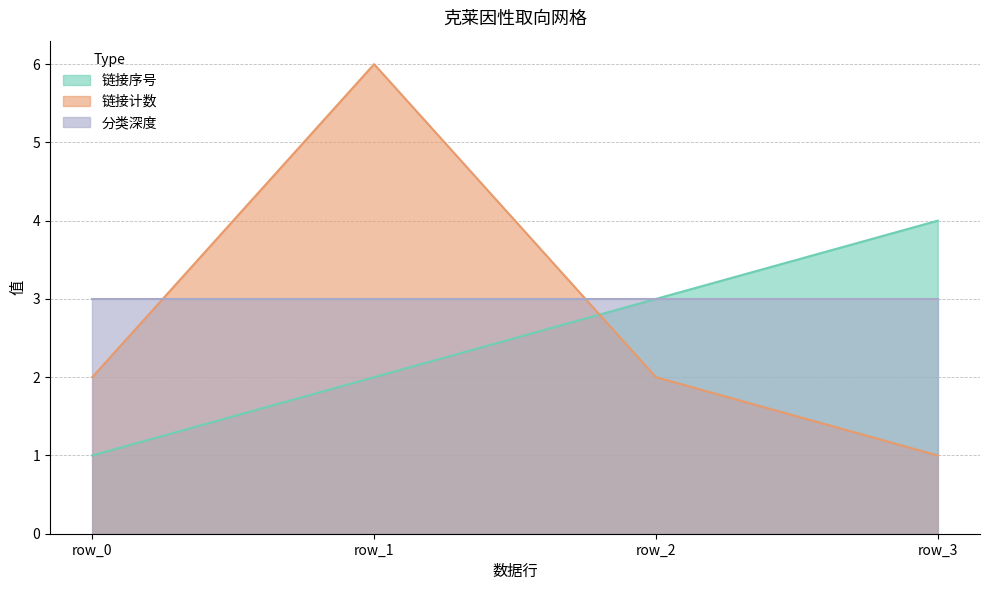

What are all the series names shown in the legend?

链接序号, 链接计数, 分类深度